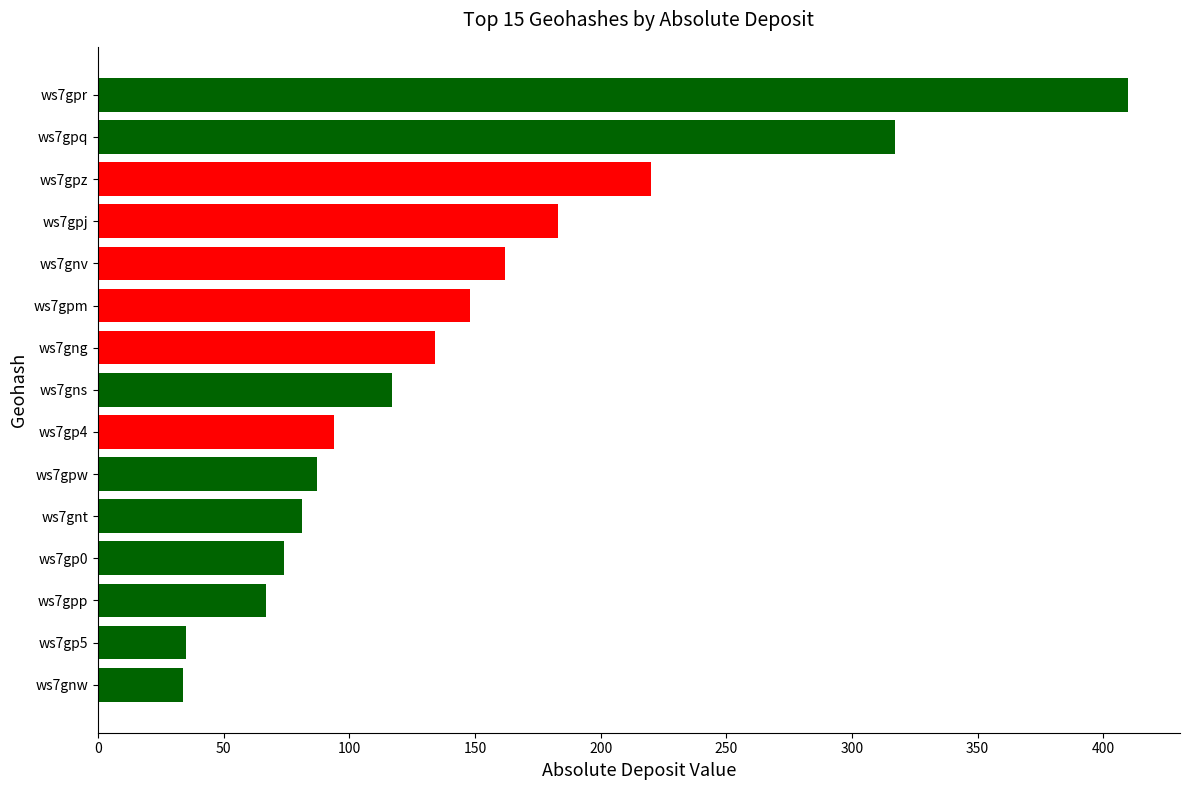

What is the sum of all values?

2163